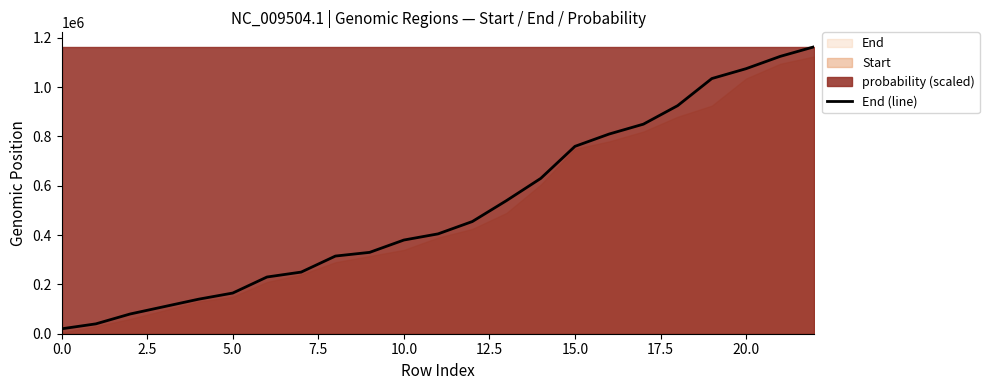

How many lines are shown in the chart?

1